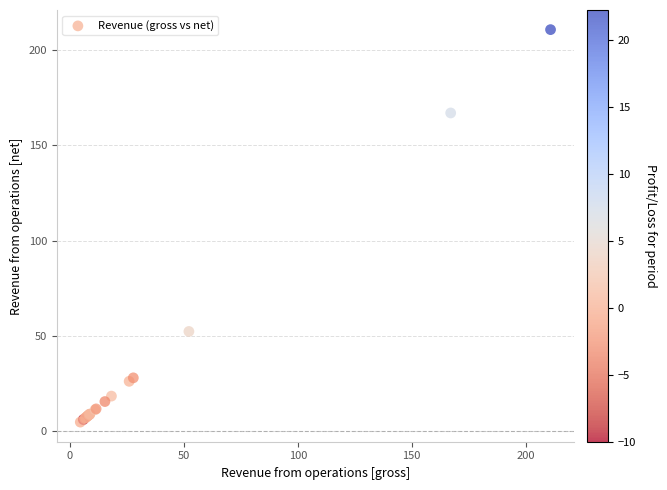

What Y value in the scatter plot is closest to 107?

52.2